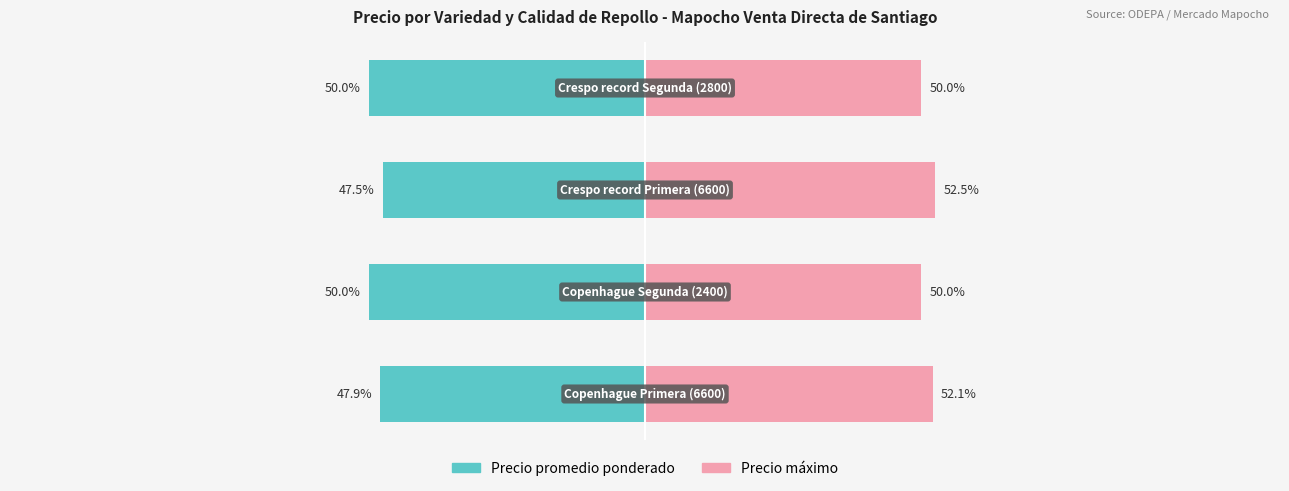

What is the average value of the Precio promedio ponderado series?

-48.8